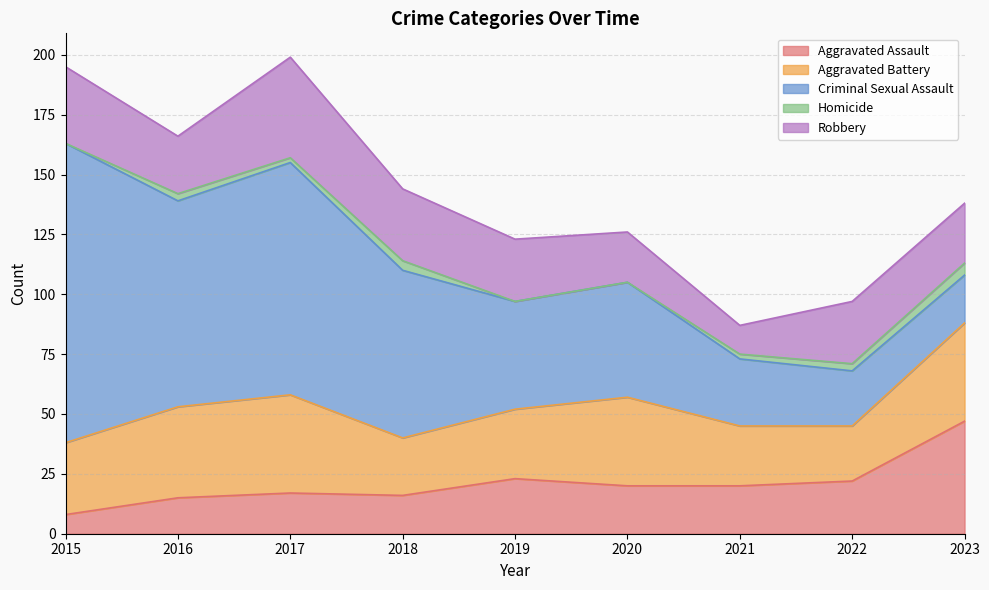

At how many categories does at least one series exceed 78?

3